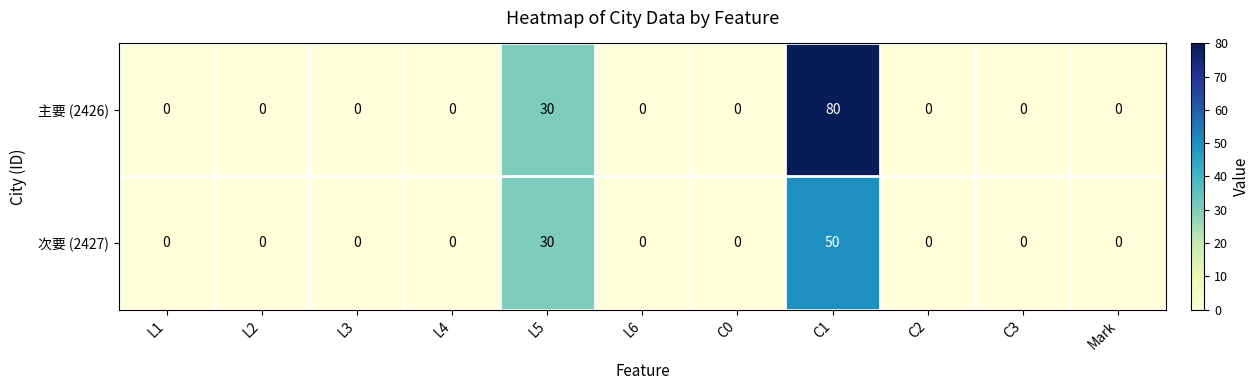

The 次要 (2427) series shows 0 at L4. True or false?

True